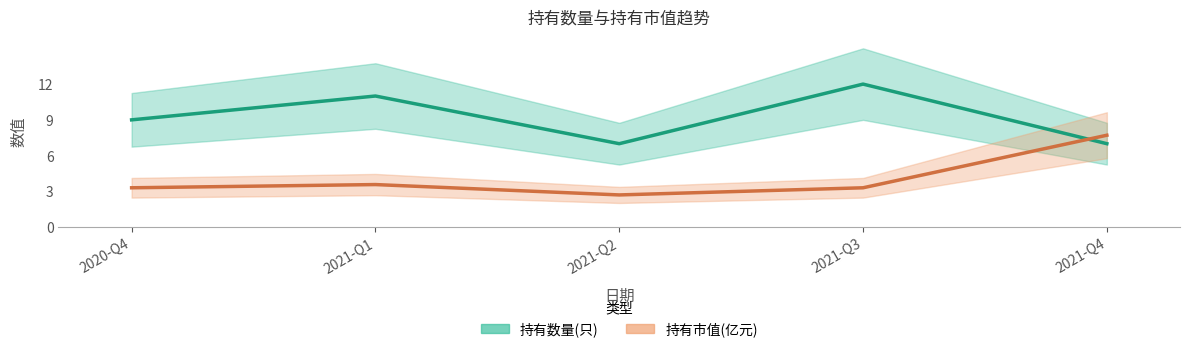

Is it true that 持有数量(只) equals 11.0 at 2021-Q1?

True